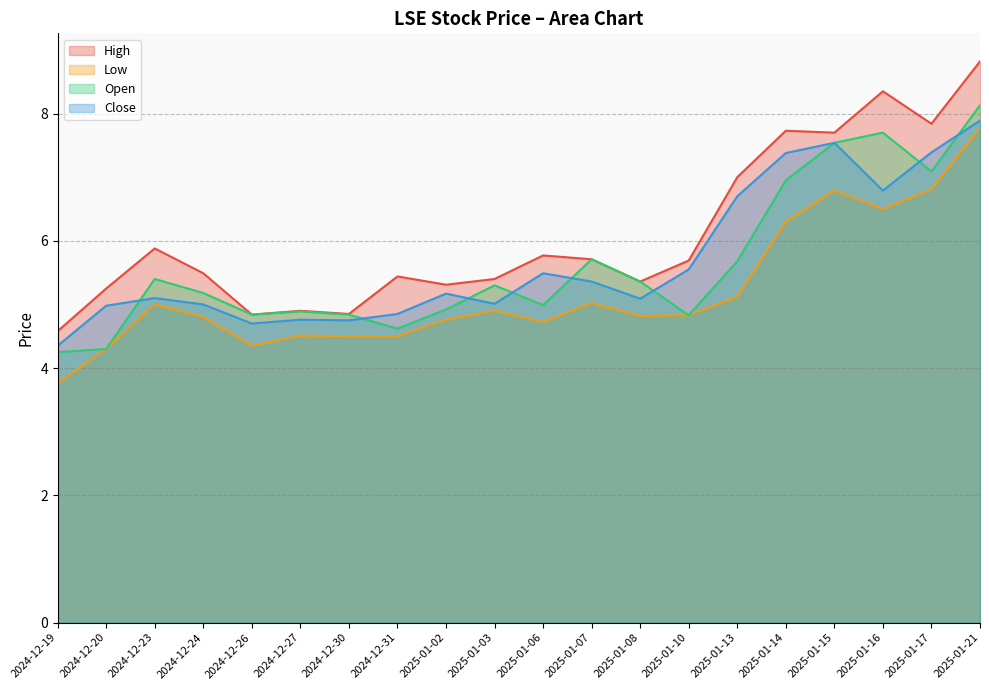

What is the minimum value shown in the chart?

3.8